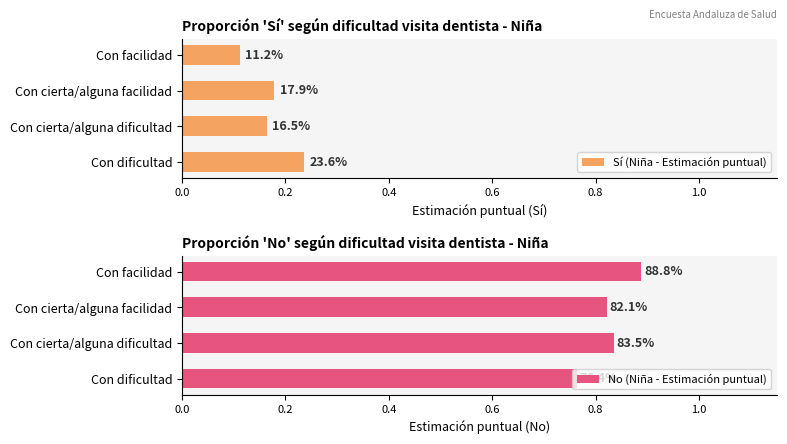

At how many categories does at least one series exceed 0?

4